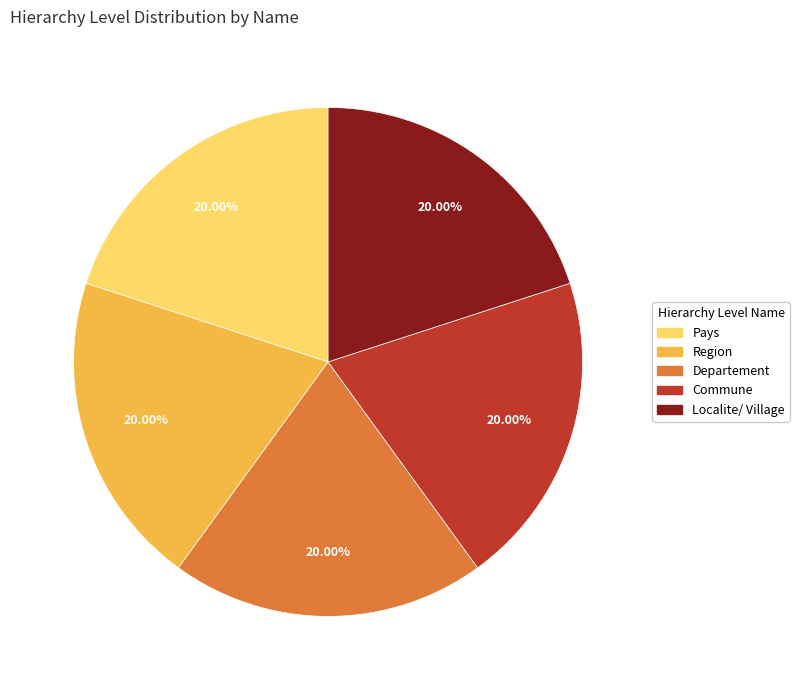

Does Localite/ Village represent more than half of the total?

No